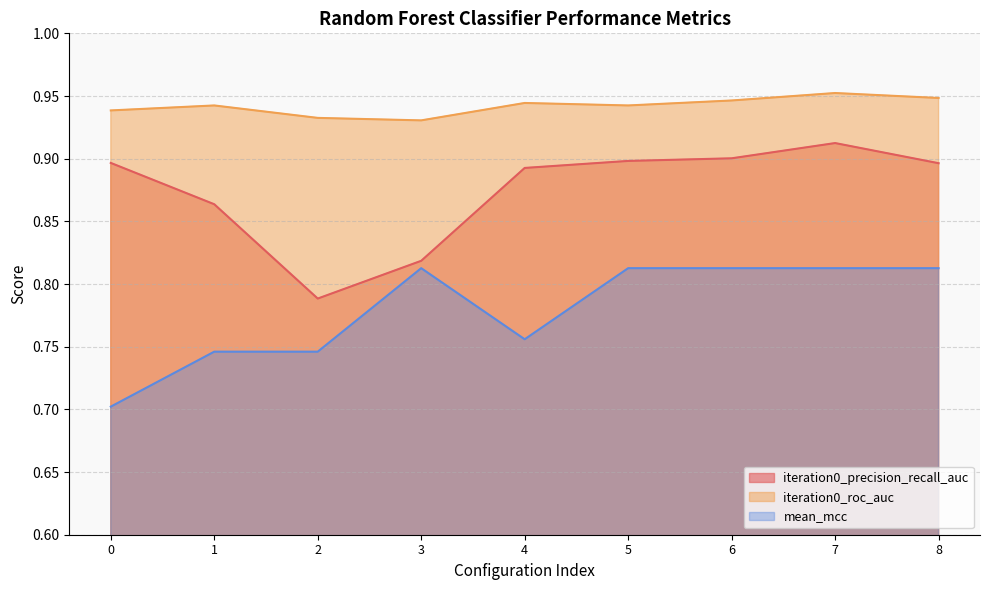

How many lines are shown in the chart?

3